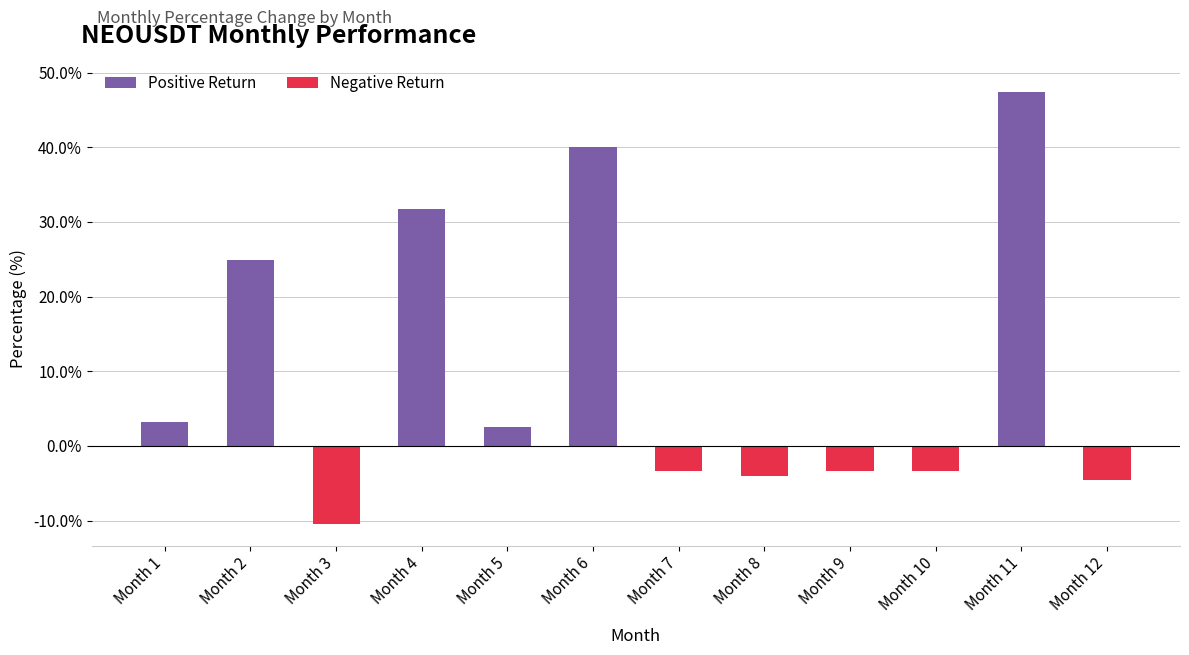

What is the difference between the maximum and second lowest values?

51.9